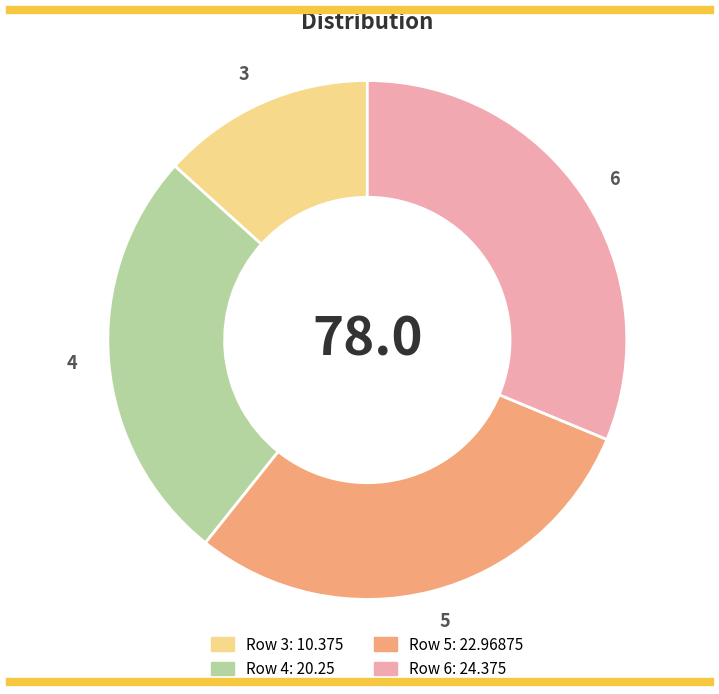

Approximately how many times larger is the value at 5 compared to 6?

0.9